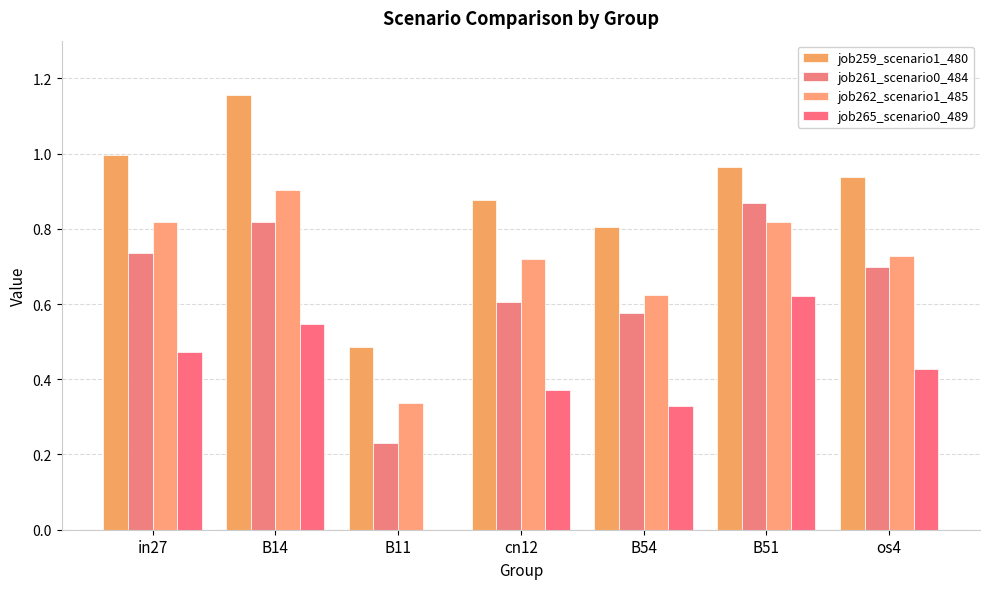

Reading left to right, transcribe all the data shown in this chart.

job259_scenario1_480: in27=1.0	B14=1.2	B11=0.5	cn12=0.9	B54=0.8	B51=1.0	os4=0.9
job261_scenario0_484: in27=0.7	B14=0.8	B11=0.2	cn12=0.6	B54=0.6	B51=0.9	os4=0.7
job262_scenario1_485: in27=0.8	B14=0.9	B11=0.3	cn12=0.7	B54=0.6	B51=0.8	os4=0.7
job265_scenario0_489: in27=0.5	B14=0.5	B11=0.0	cn12=0.4	B54=0.3	B51=0.6	os4=0.4